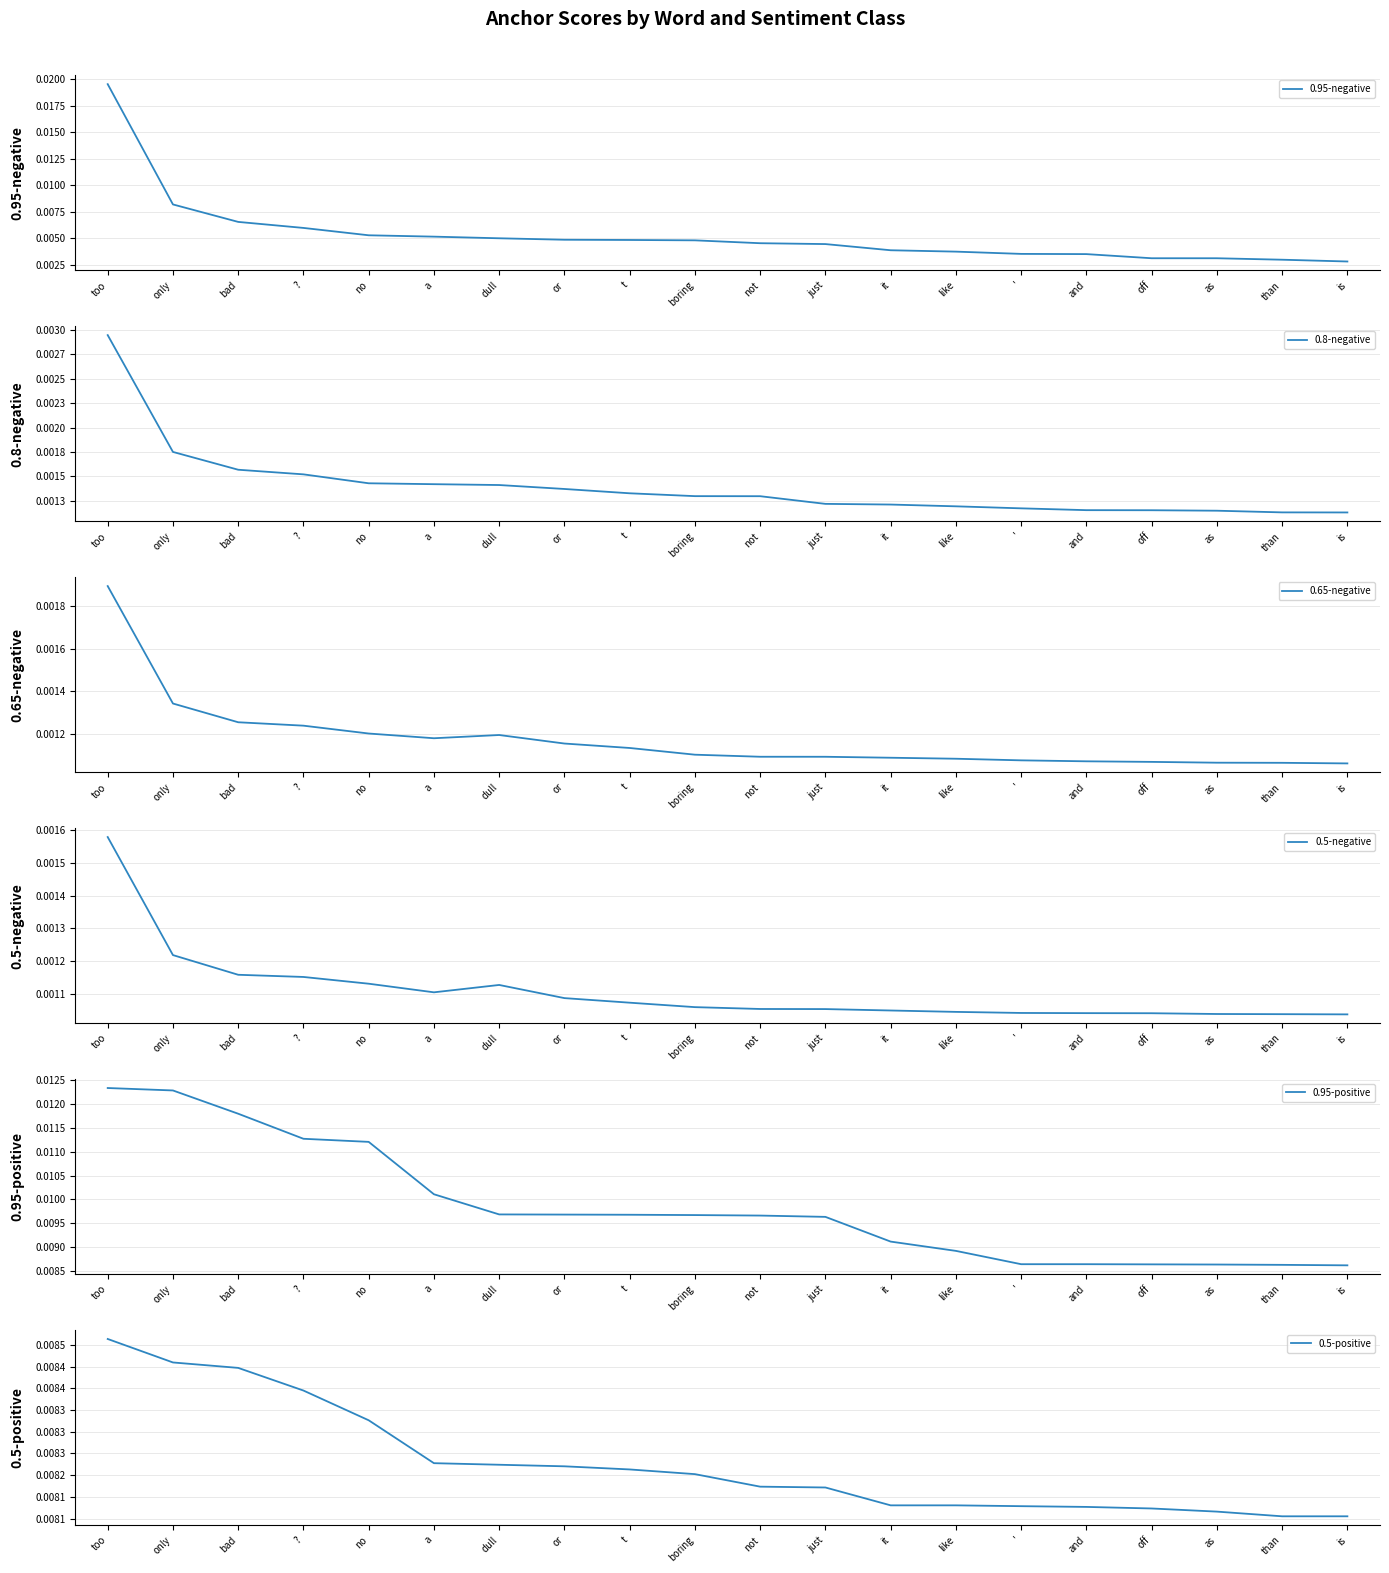

What position from the left is too?

1